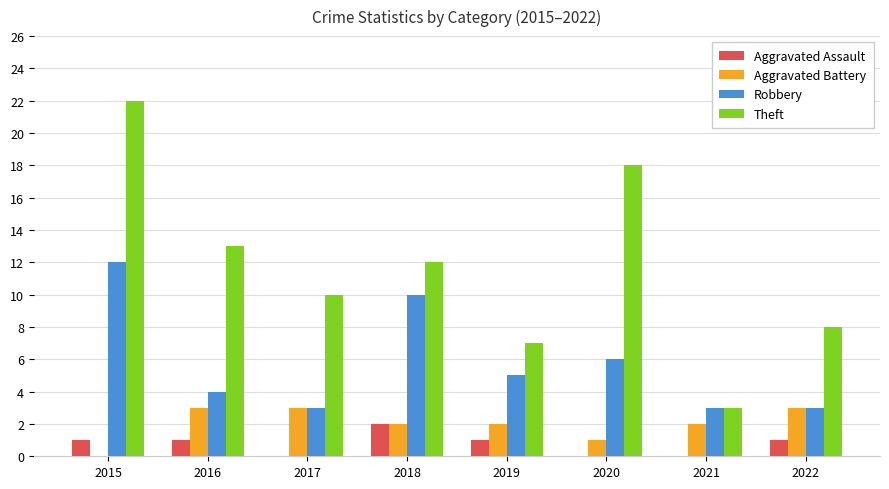

Read the Theft value at 2016, to the nearest 10.

10